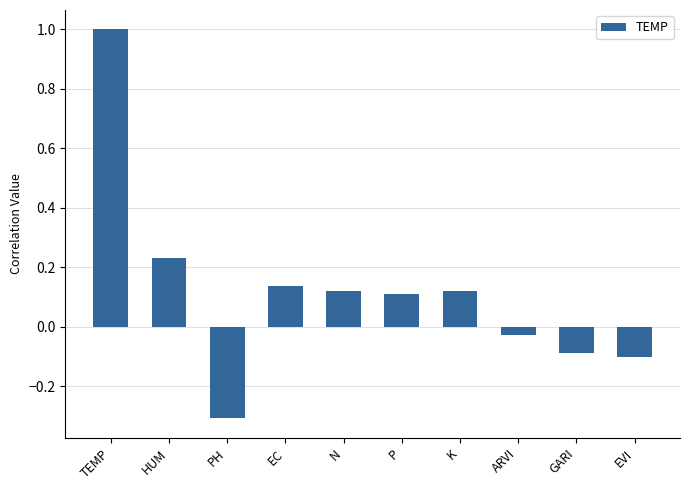

Are the bars horizontal?

No